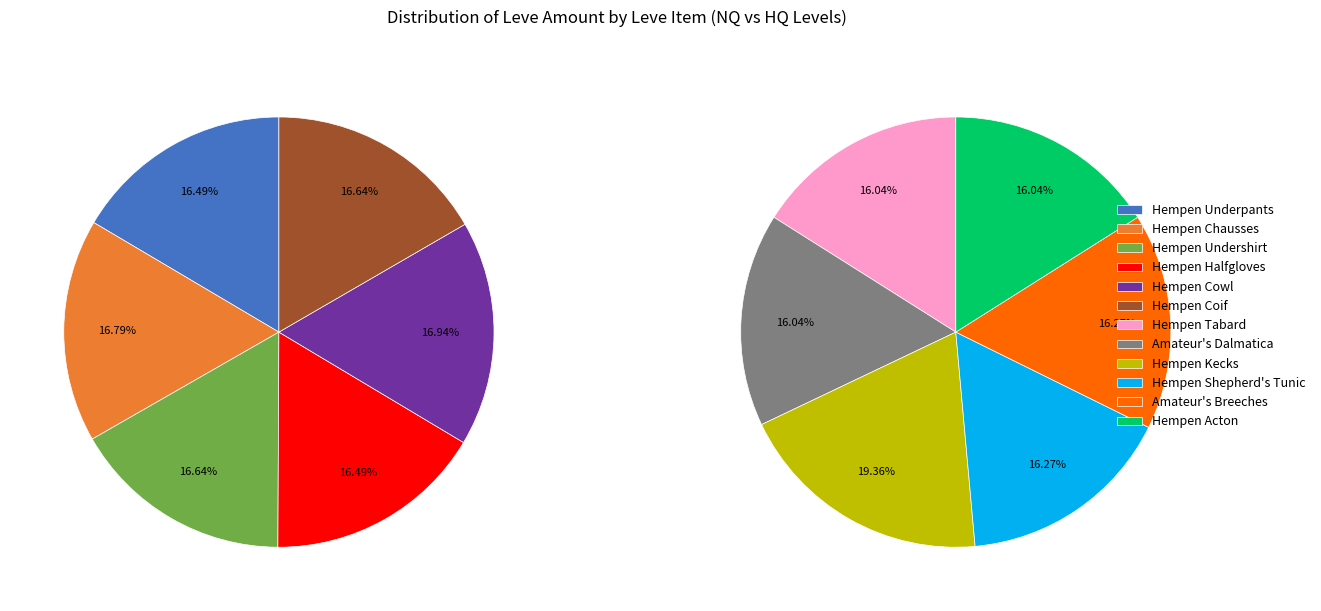

Count the number of slices in the pie.

12